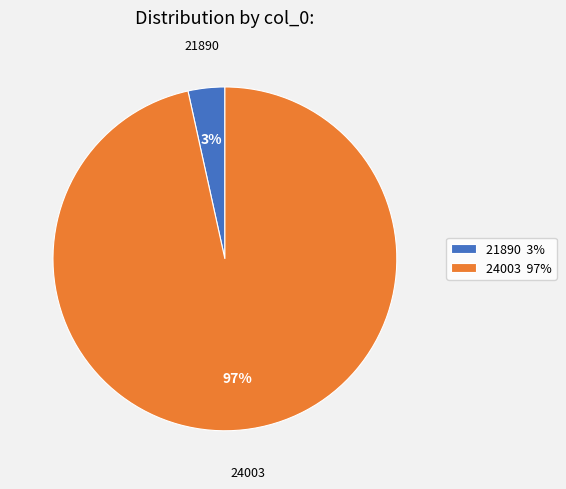

Is the sum of 24003 and 21890 greater than half?

Yes